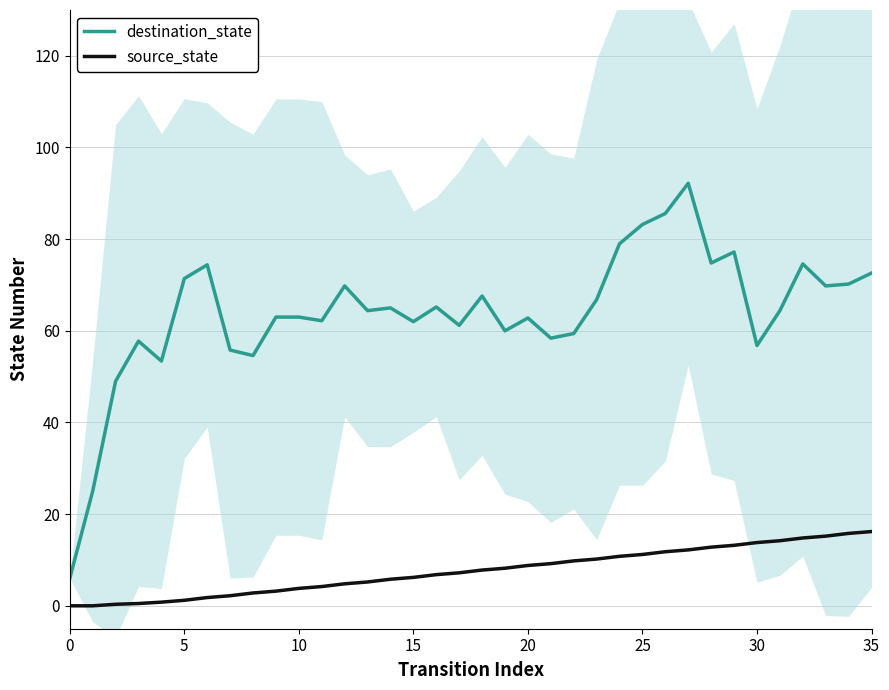

What are all the series names shown in the legend?

destination_state, source_state